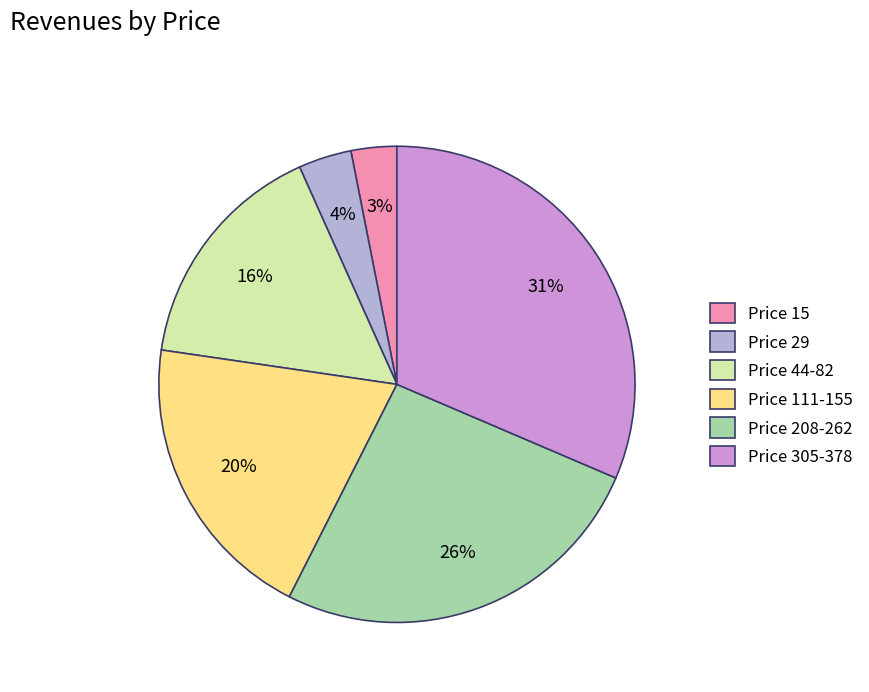

Is there a majority slice in this chart?

No